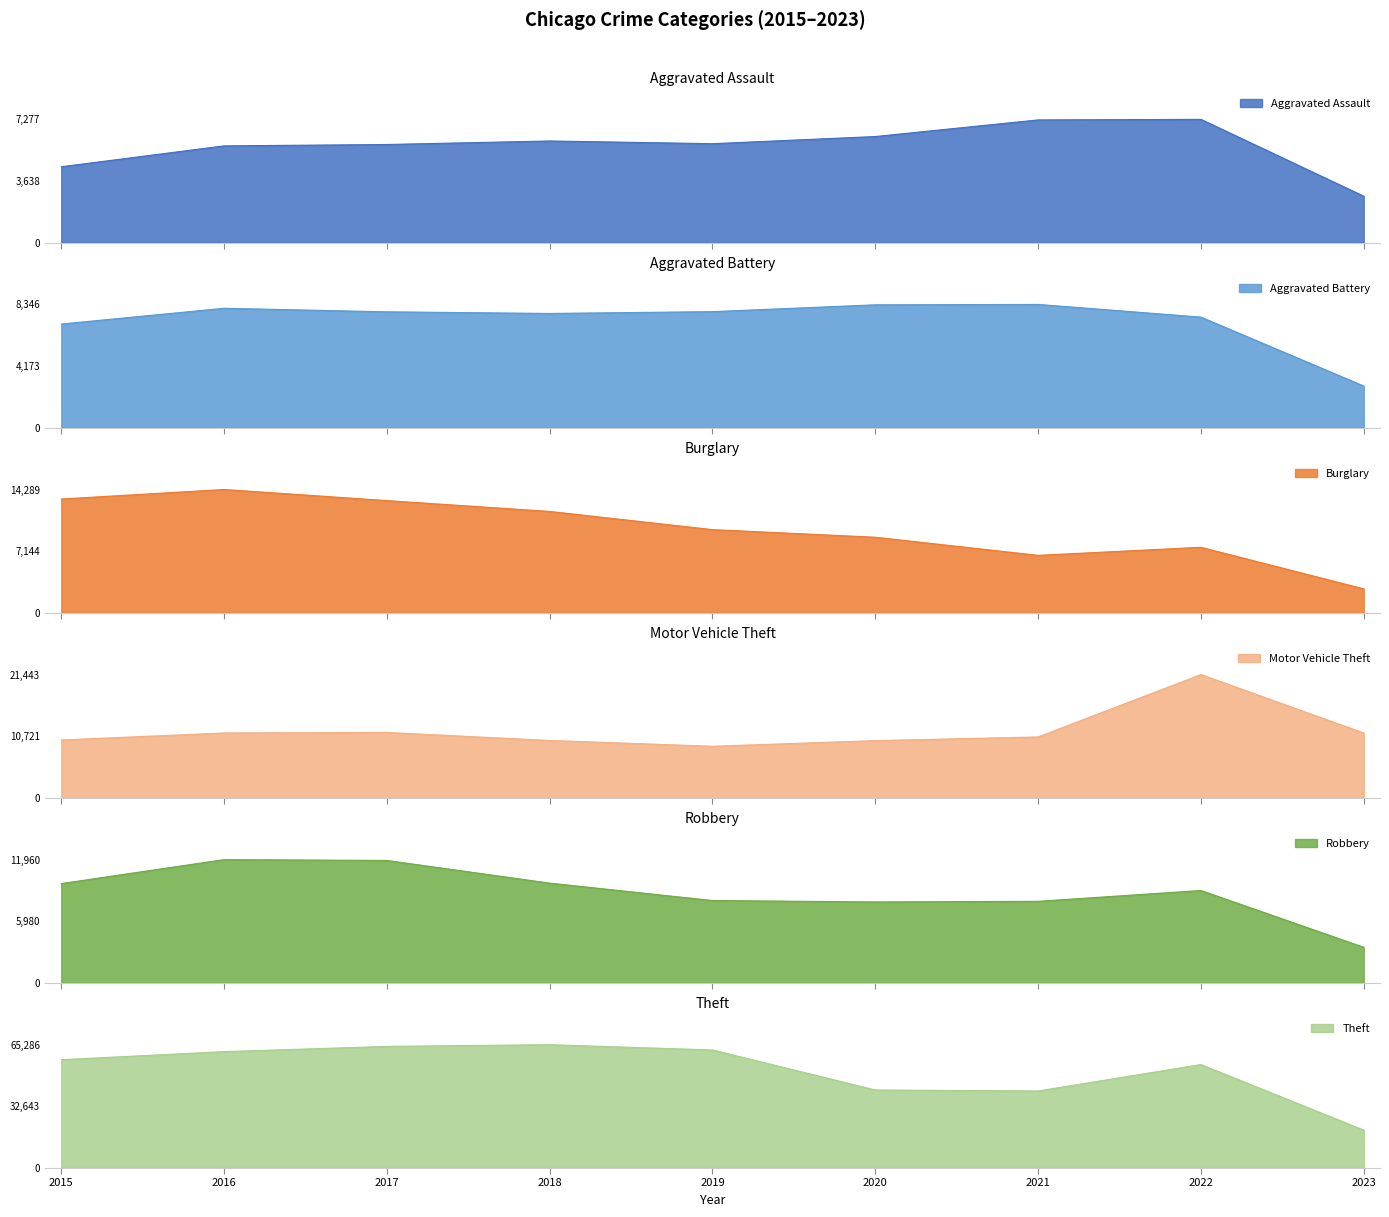

Where is the first local minimum for Aggravated Assault?

2019